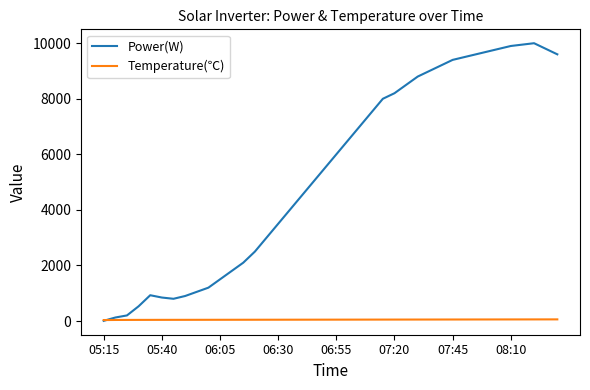

Which series has the largest range (max minus min)?

Power(W)